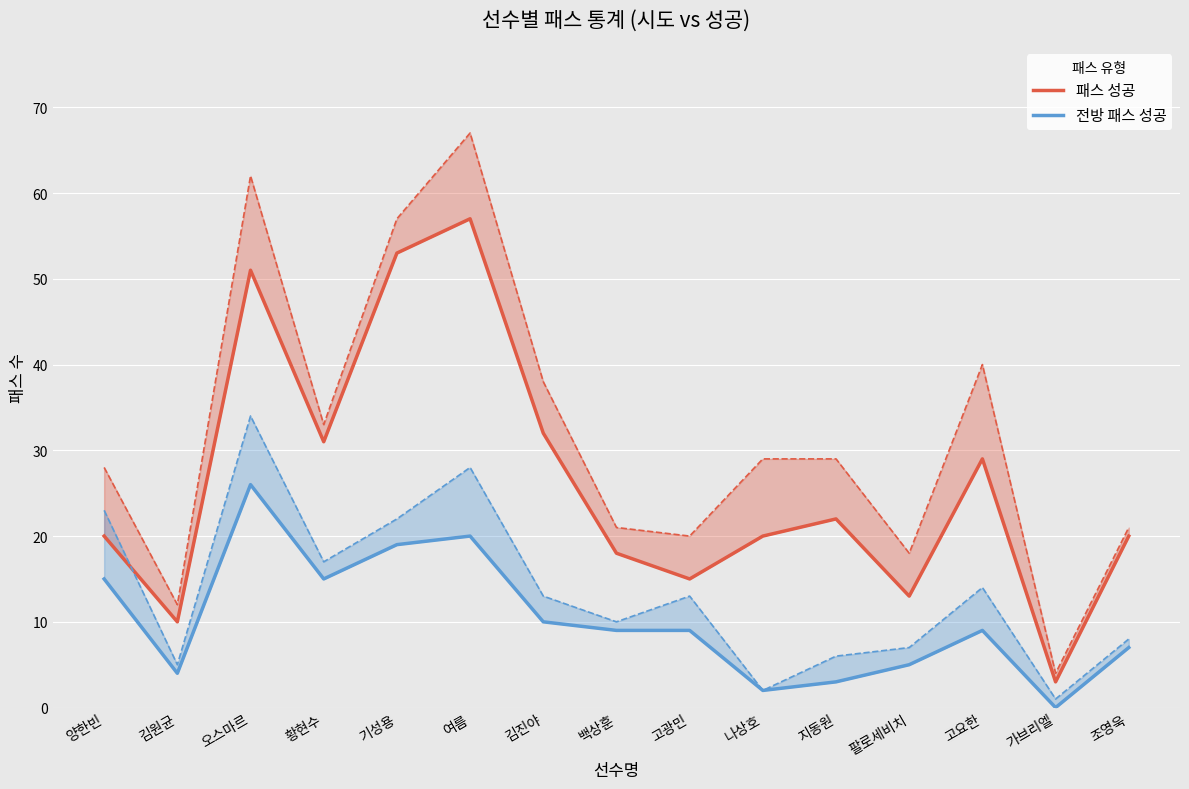

Which series has the largest range (max minus min)?

패스 성공